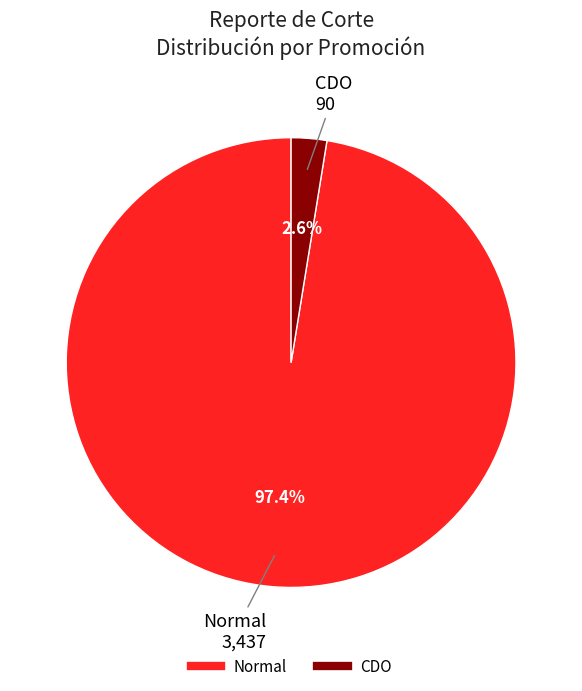

Do Normal and CDO together represent more than half of the pie?

Yes